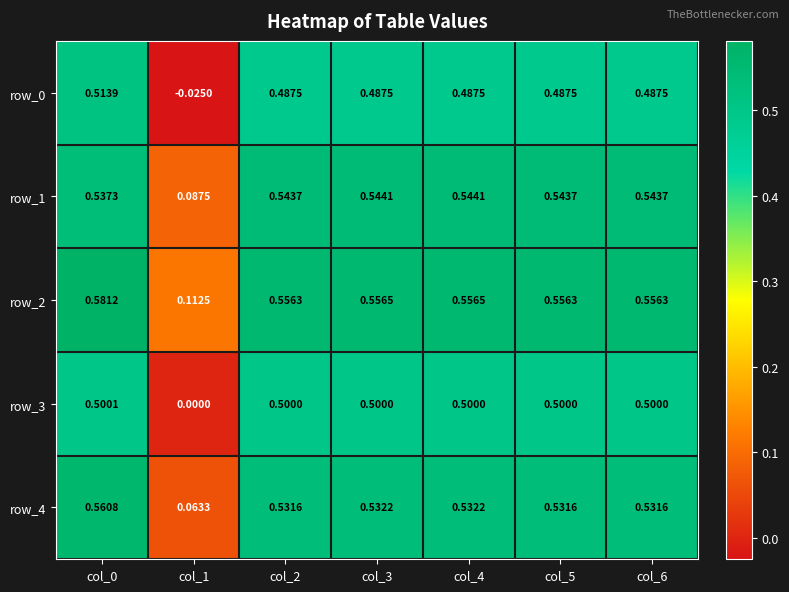

Is the value of row_3 at col_6 greater than the value of row_1 at col_0?

No